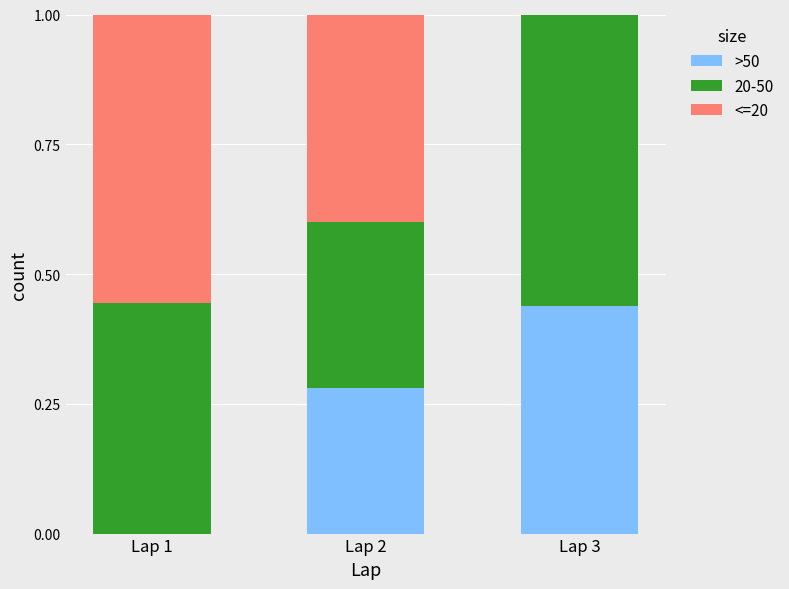

At which label does >50 reach its peak?

Lap 3